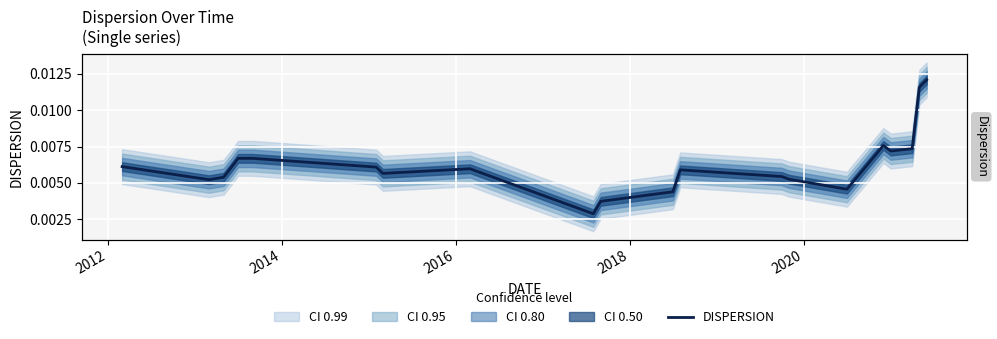

True or false: the data shows 0.0 at 2018.

False